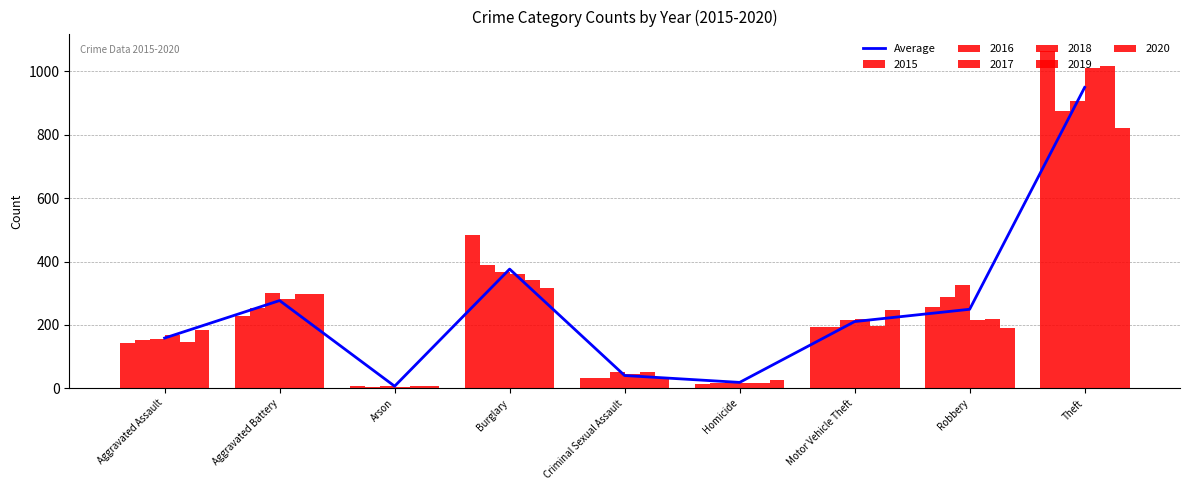

Are the bars horizontal?

No